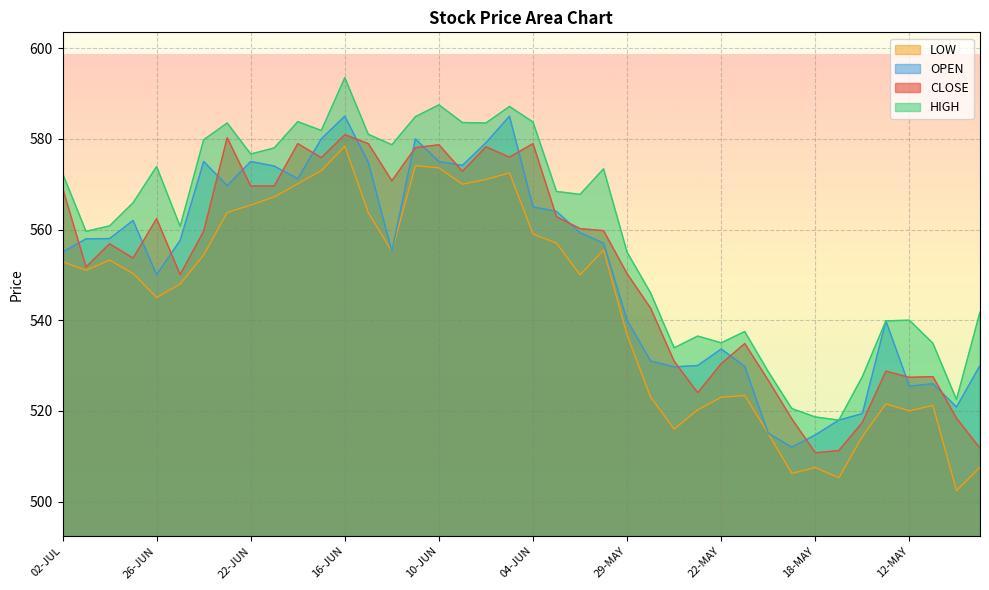

How many data points in LOW are less than 551?

20